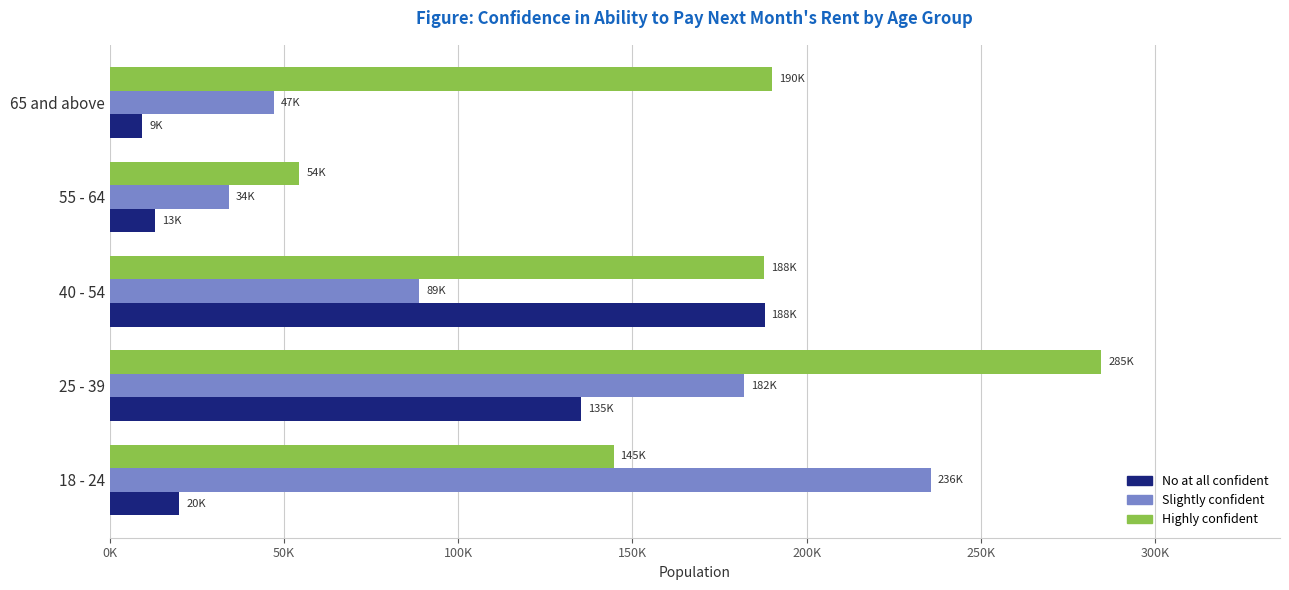

What are all the series names shown in the legend?

No at all confident, Slightly confident, Highly confident